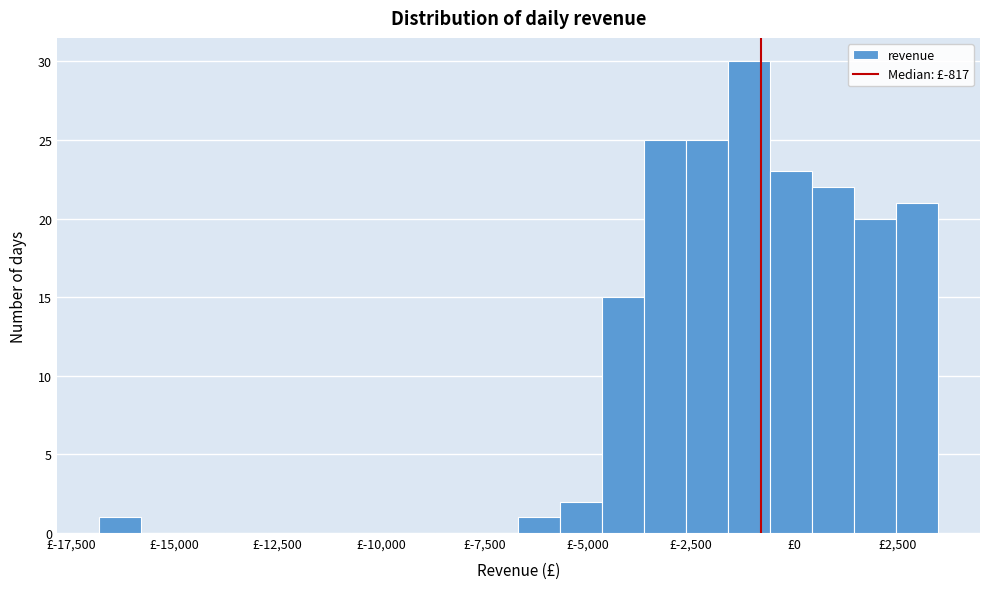

Read against the x-axis, roughly where is the centre of the tallest bar?

-1000